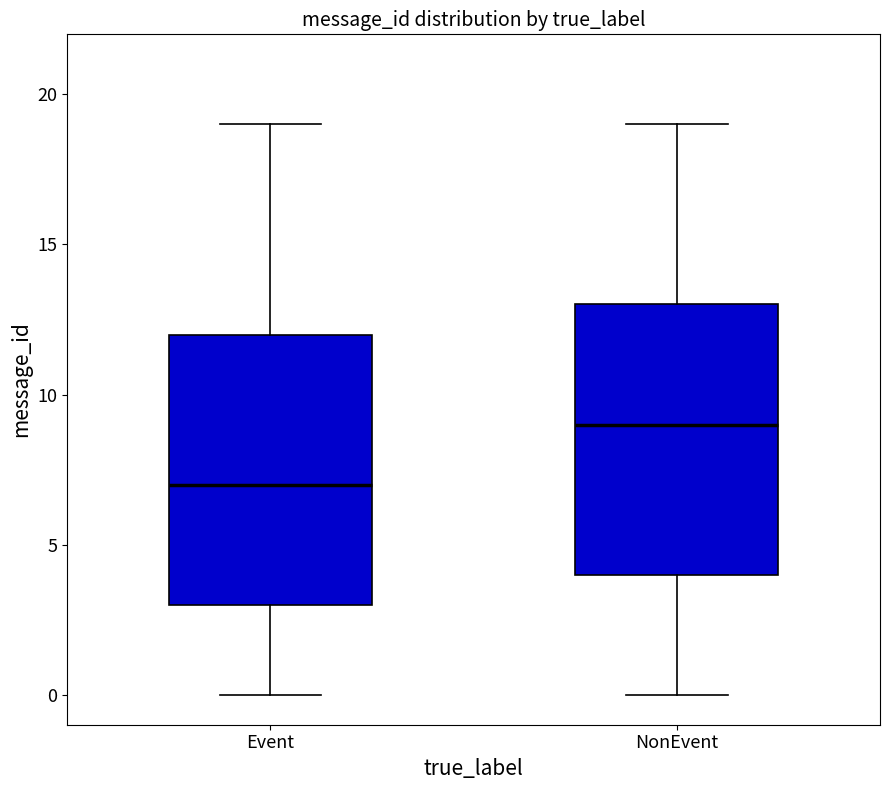

Where is the upper edge of the box for Event on the y-axis? The values are not printed on the chart, so give them approximately, as read against the axis.

12